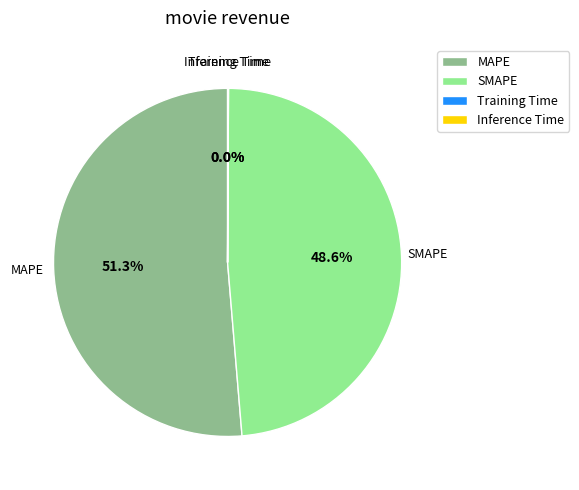

Does any single category account for the majority?

Yes